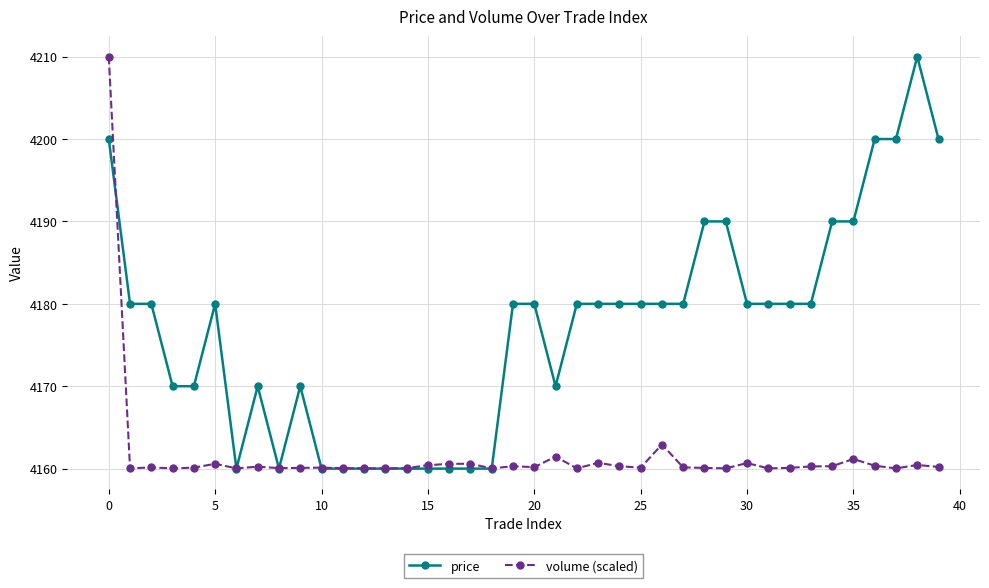

What is the value of the price point at the 10th from the left?

4170.0